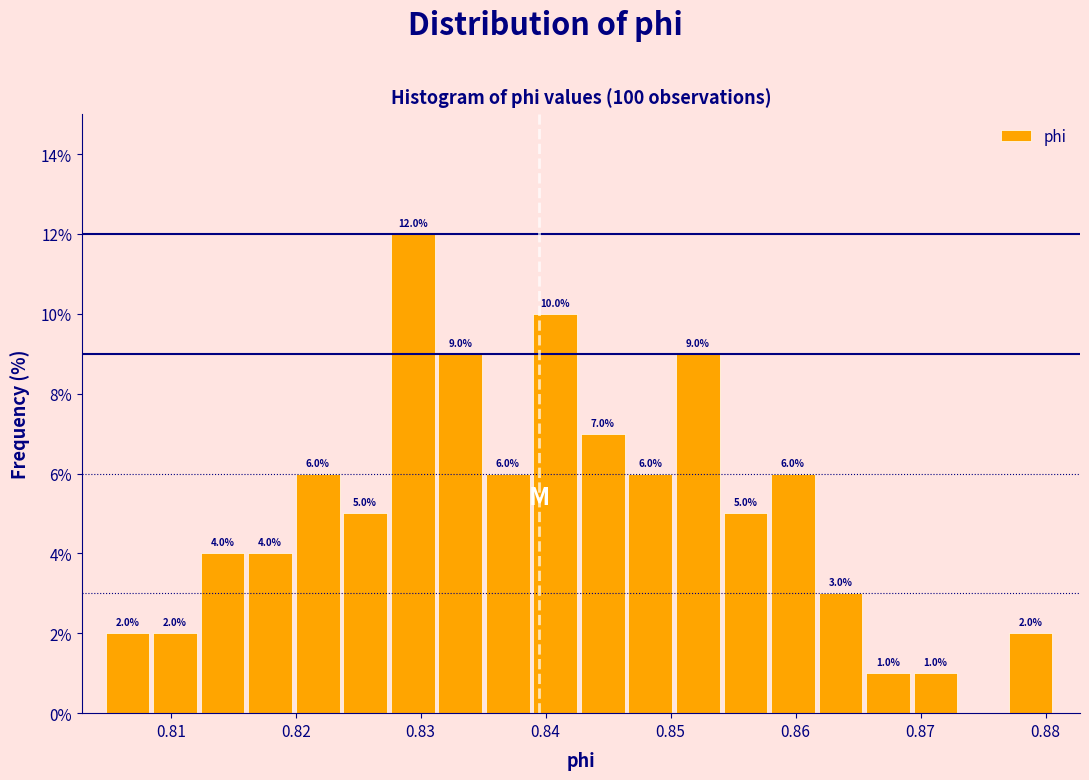

Read against the x-axis, roughly where is the centre of the tallest bar?

0.829